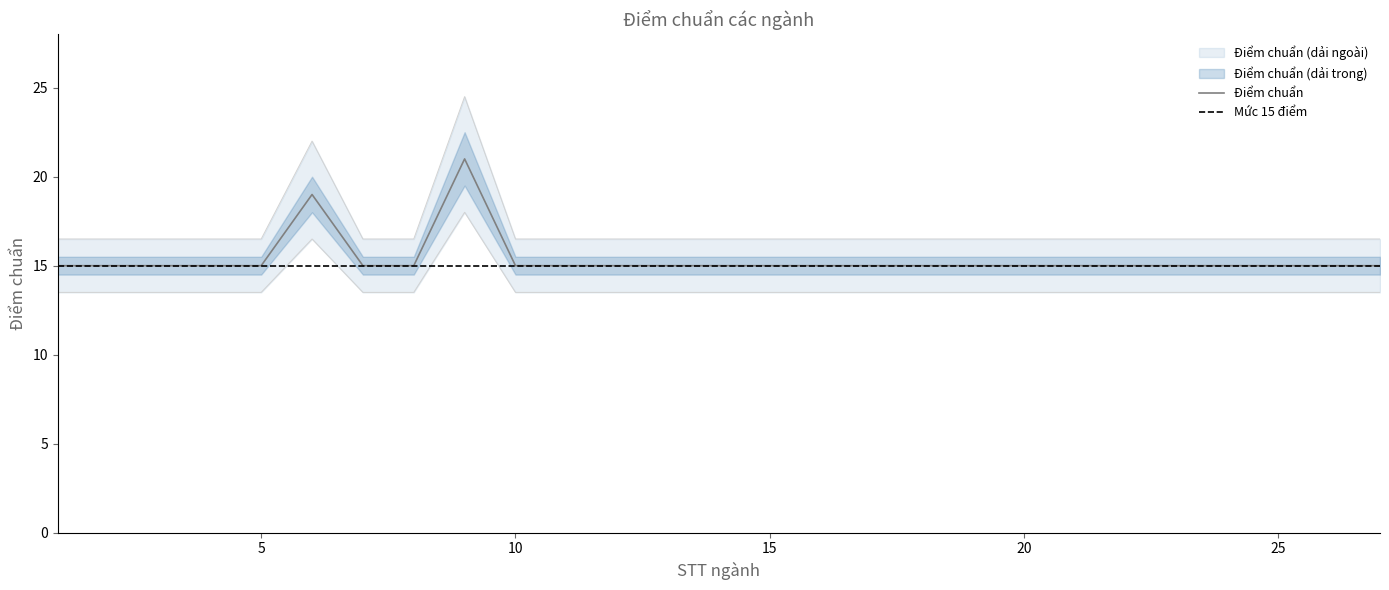

True or false: Điểm chuẩn has a value of 15 at 5.

True